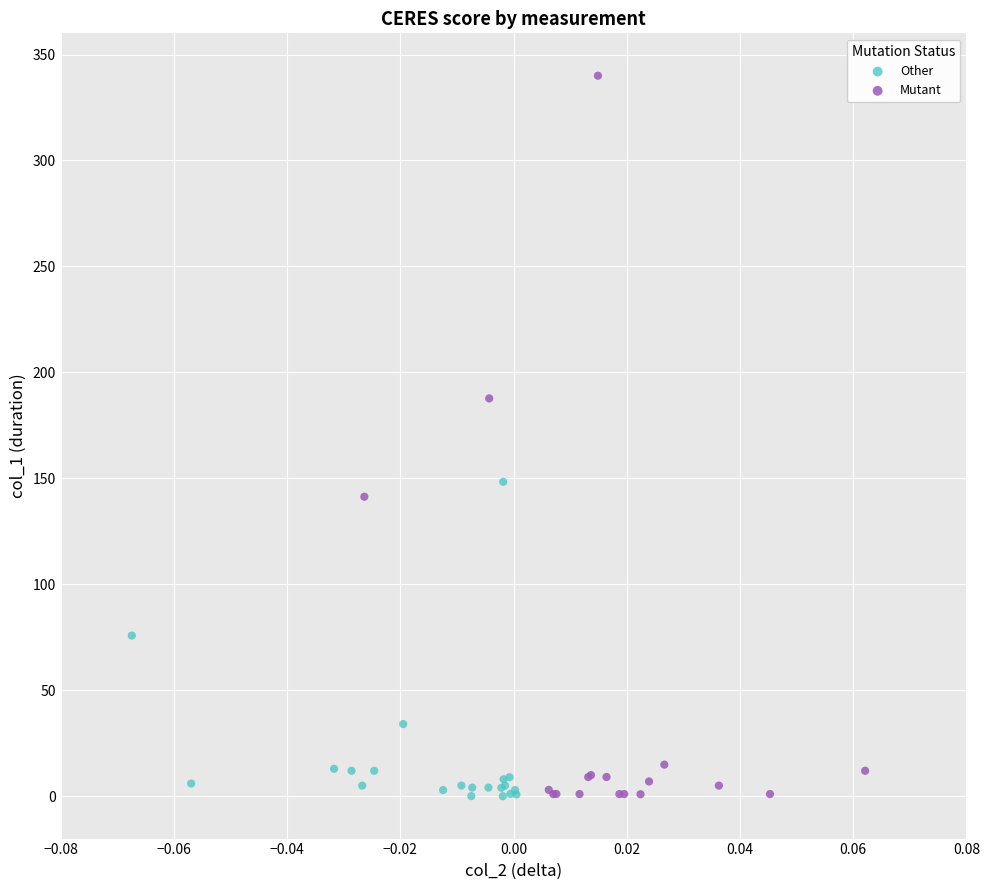

Which series contains the highest Y value?

Mutant